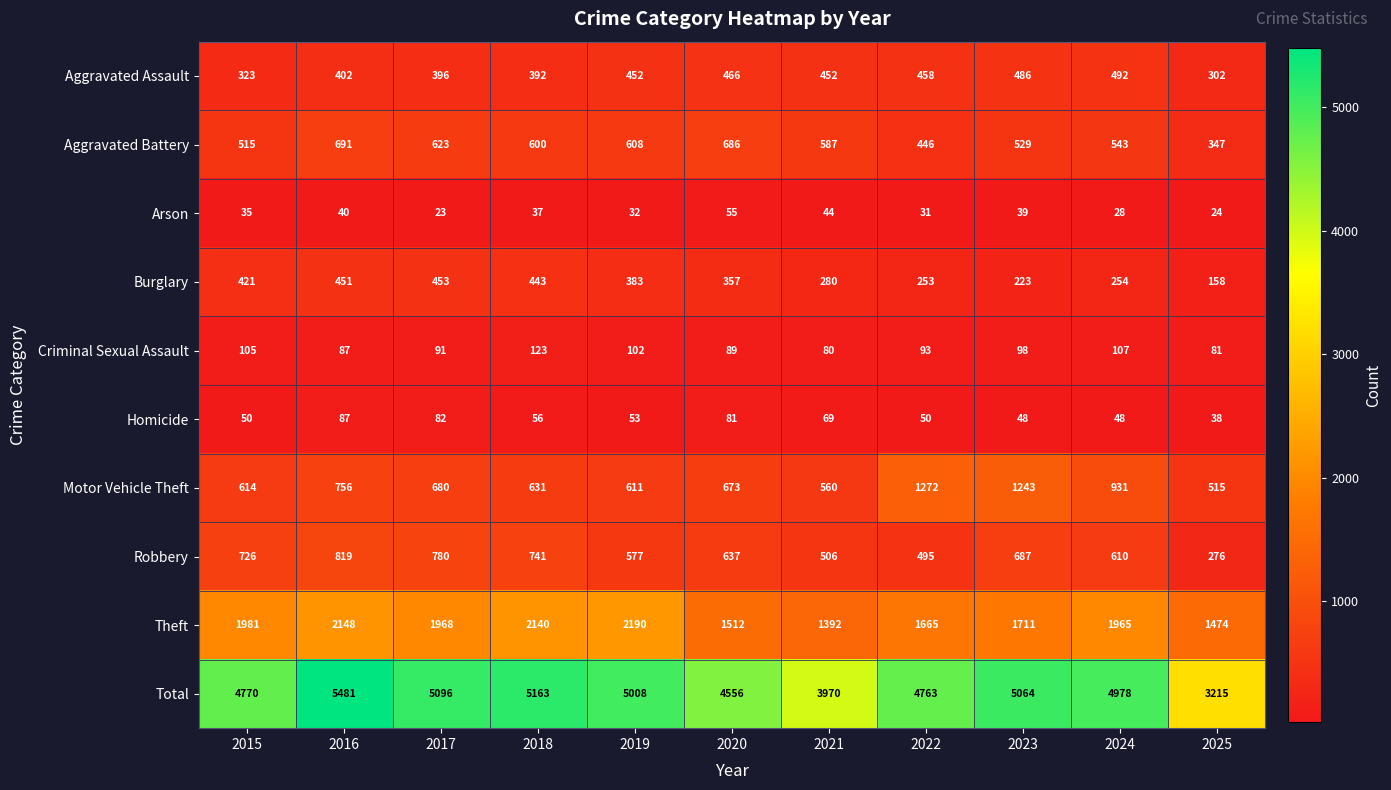

What is the difference between the maximum and minimum values in the Aggravated Assault series?

190